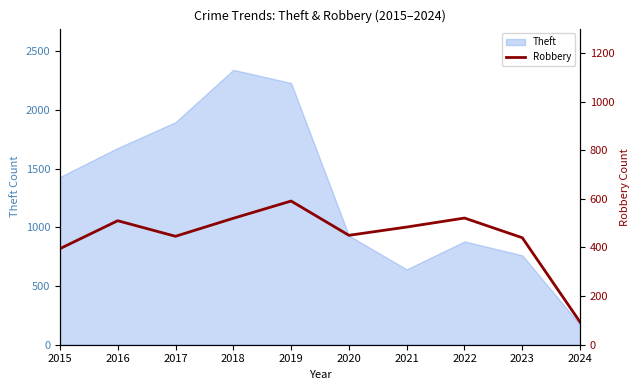

Which category has the lowest value in the Theft series?

2024